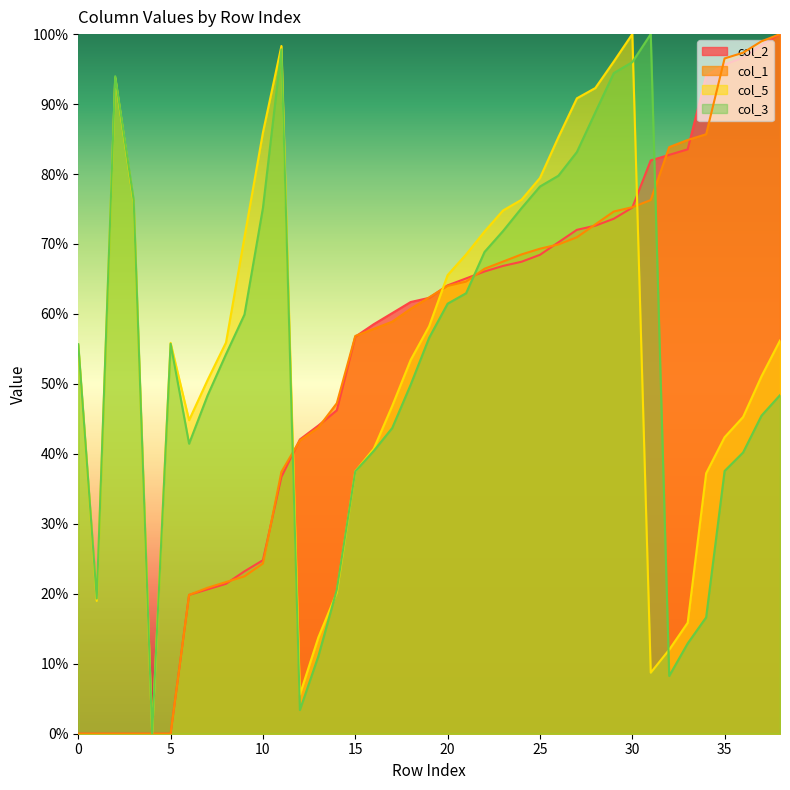

Is it true that col_1 equals 69.3 at 25?

True